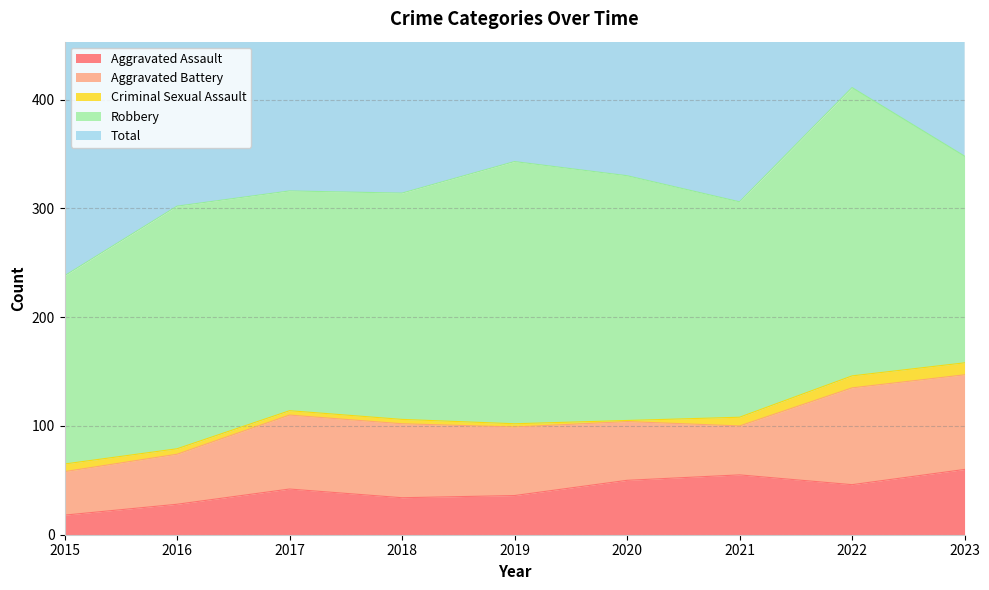

At which label does Criminal Sexual Assault first exceed 5?

2015